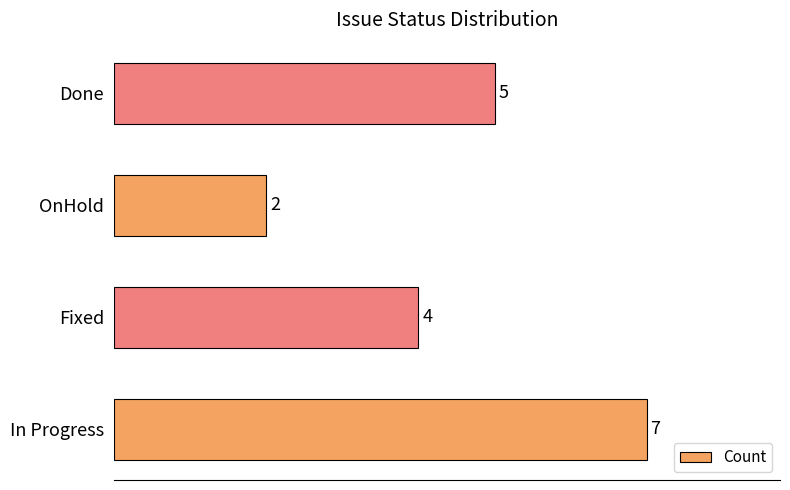

What is the difference between the values at In Progress and Fixed?

3